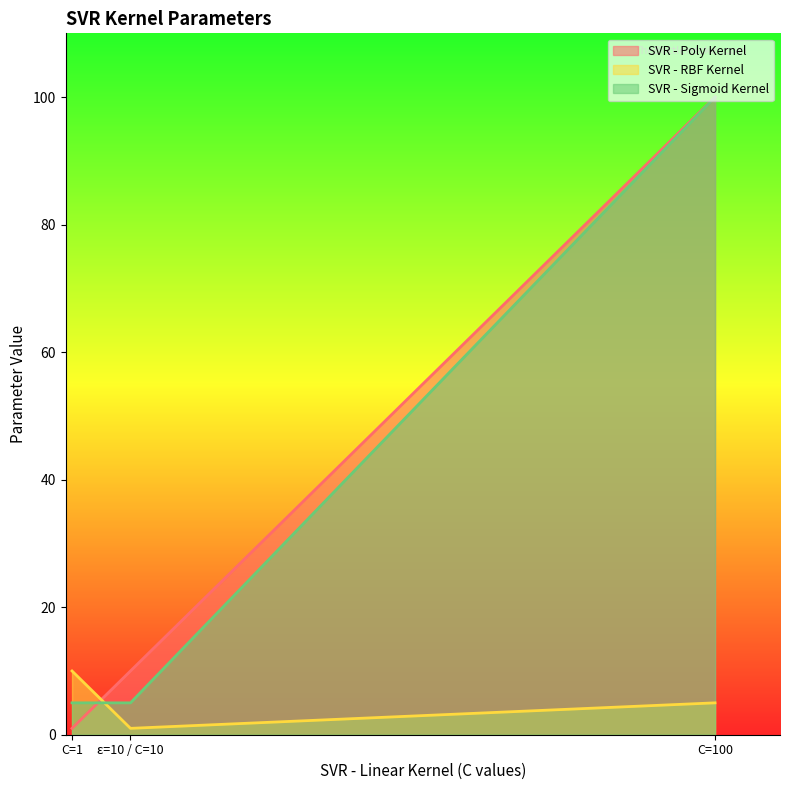

How many lines are shown in the chart?

3